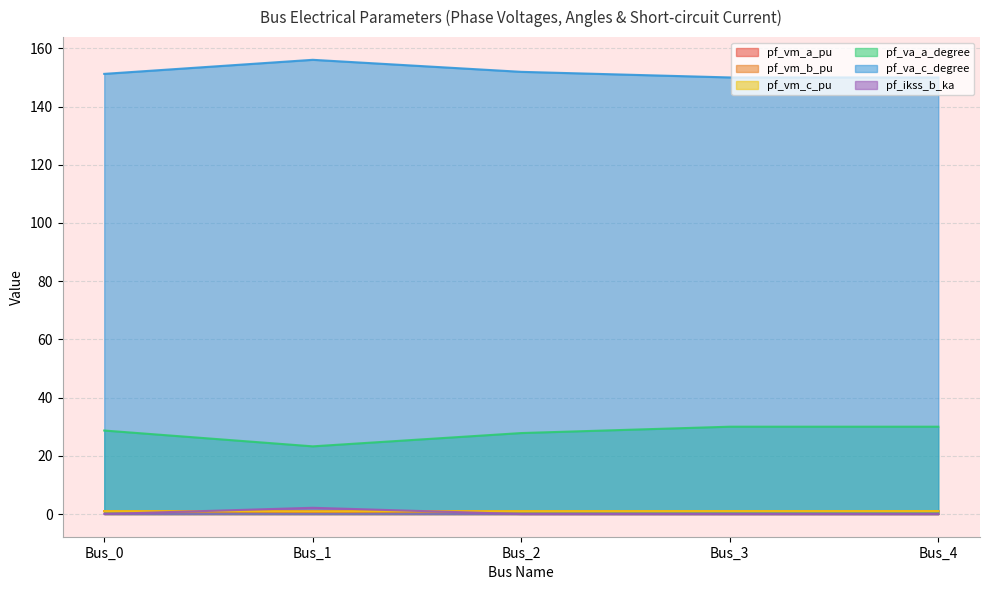

Which category has the lowest value in the pf_va_a_degree series?

Bus_1